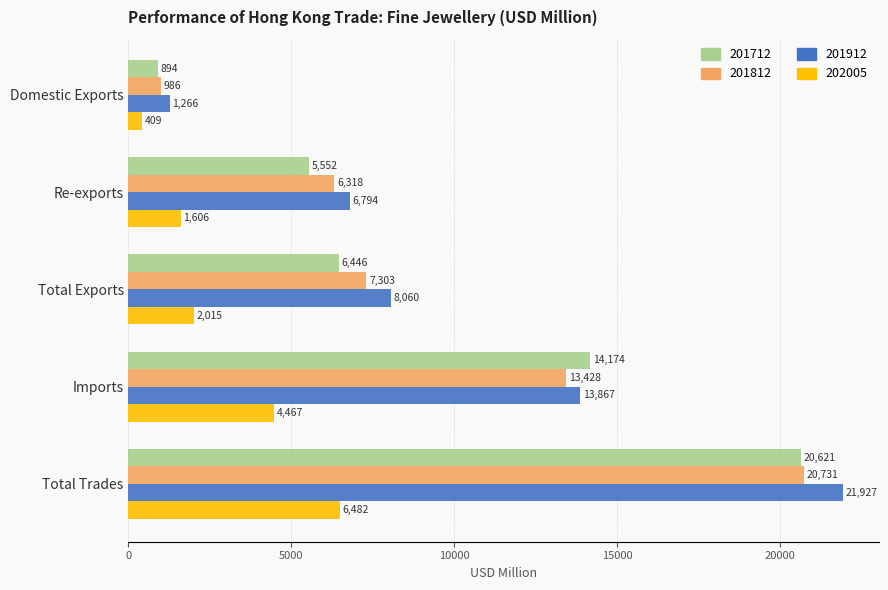

What is the difference between the maximum and minimum values in the 201712 series?

19726.3